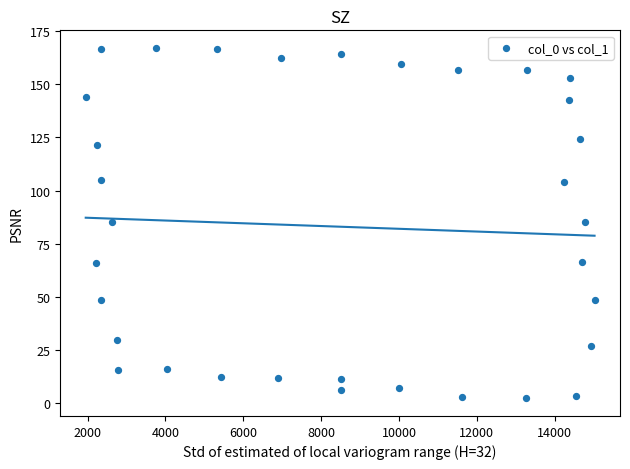

What is the range of X values (max minus min)?

13069.4